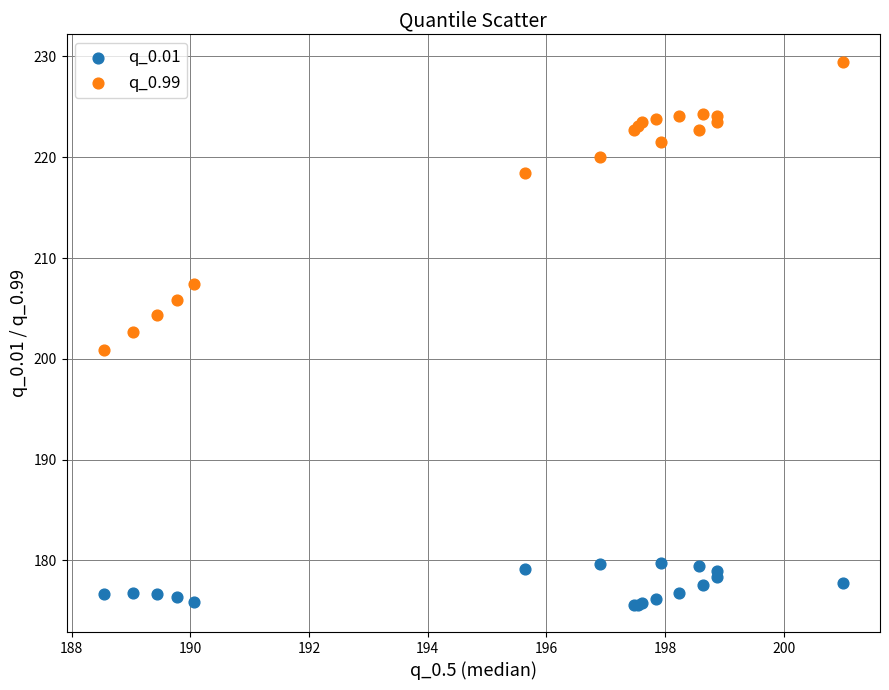

Which series contains the lowest Y value?

q_0.01